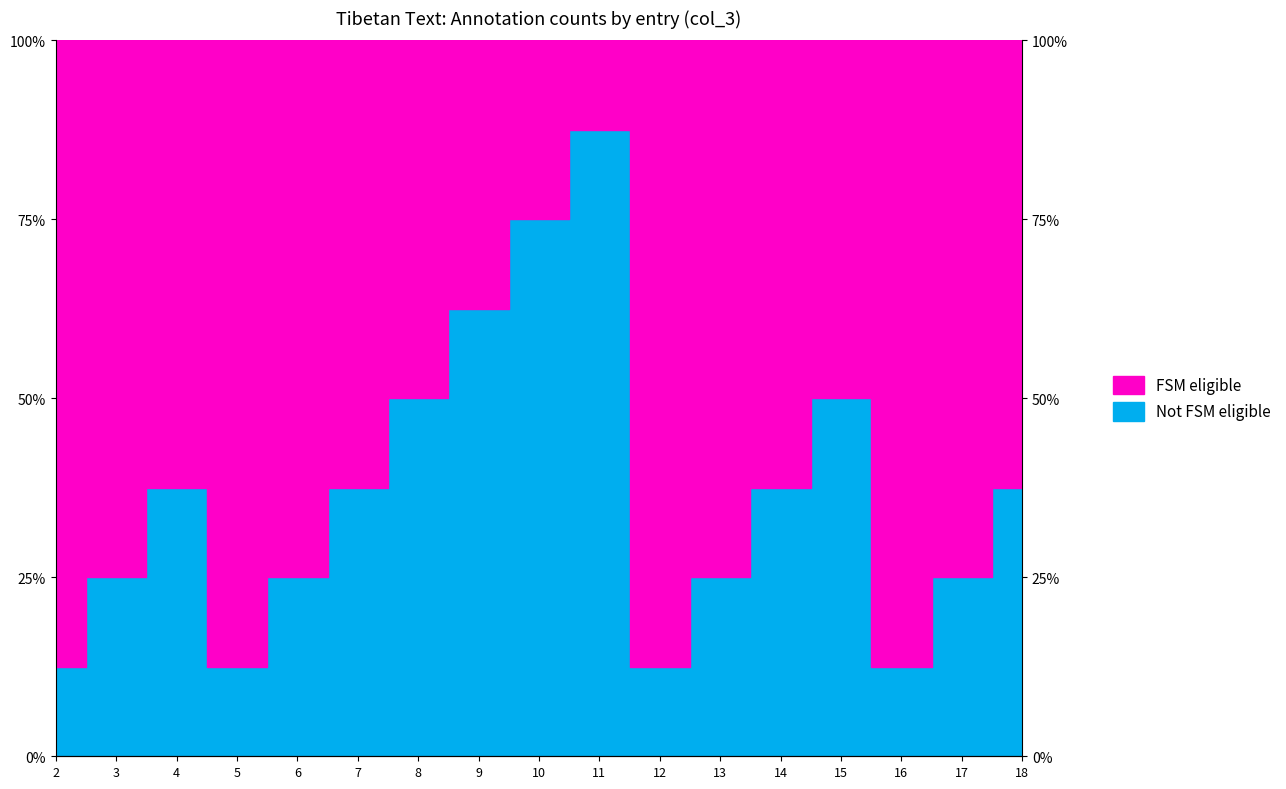

What is the difference between the values at 10 and 4?

0.4